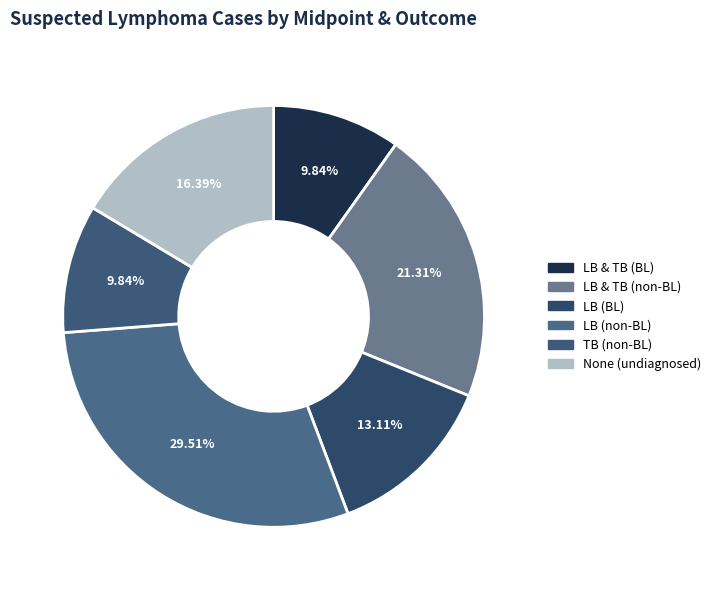

Which has a higher value, LB & TB (non-BL) or None (undiagnosed)?

LB & TB (non-BL)